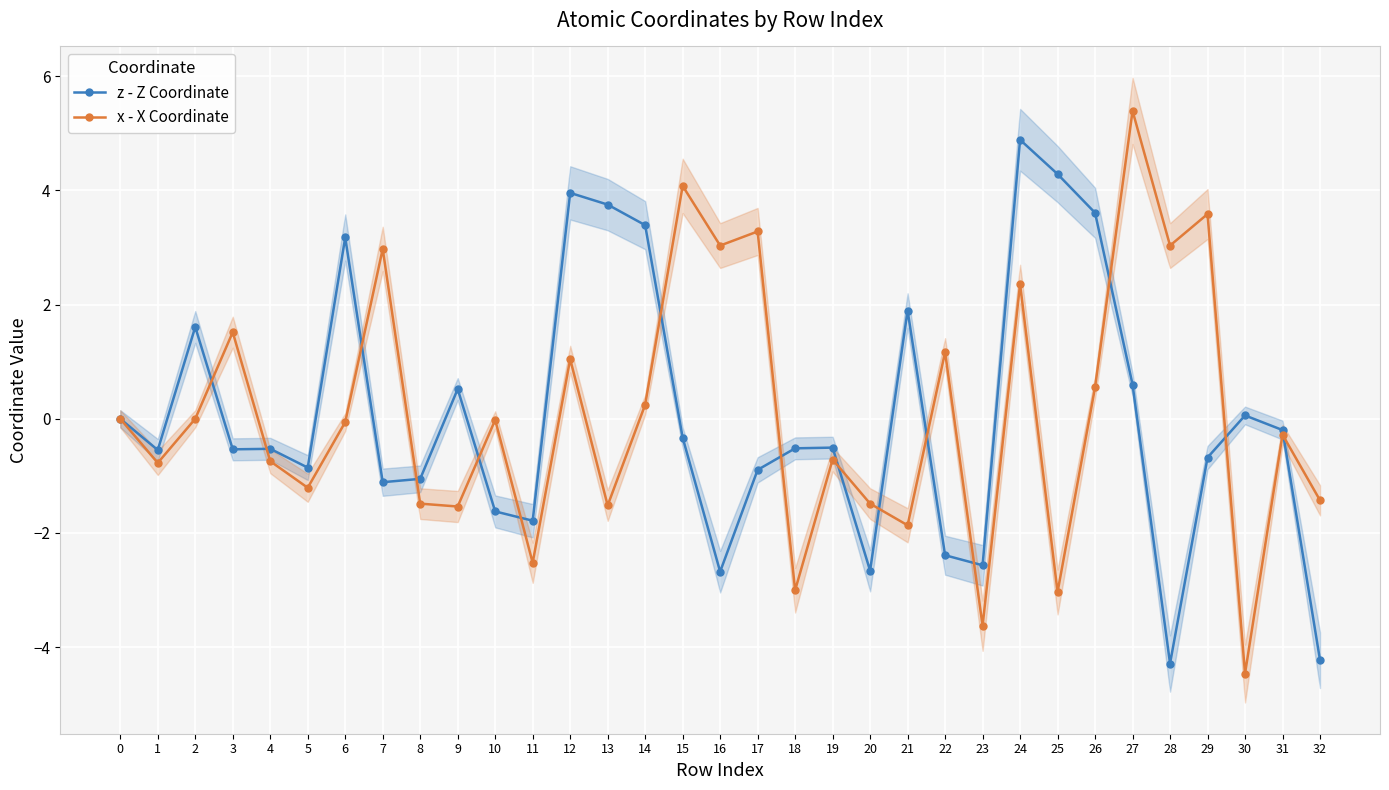

Which category has the highest value in the z - Z Coordinate series?

24